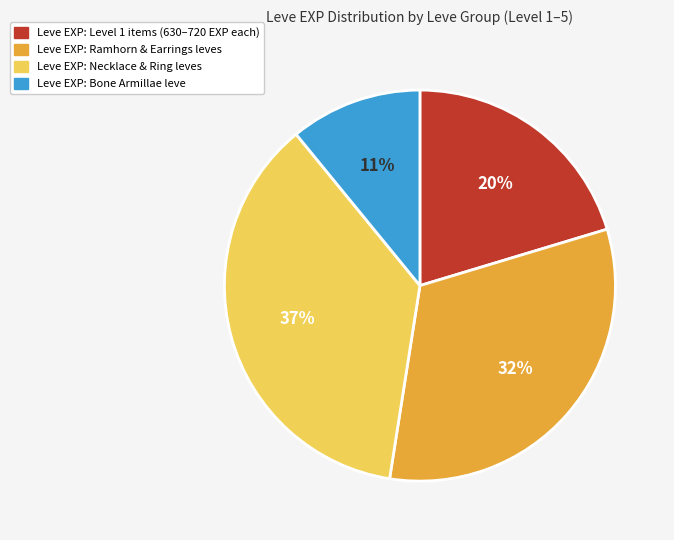

Is there a majority slice in this chart?

No